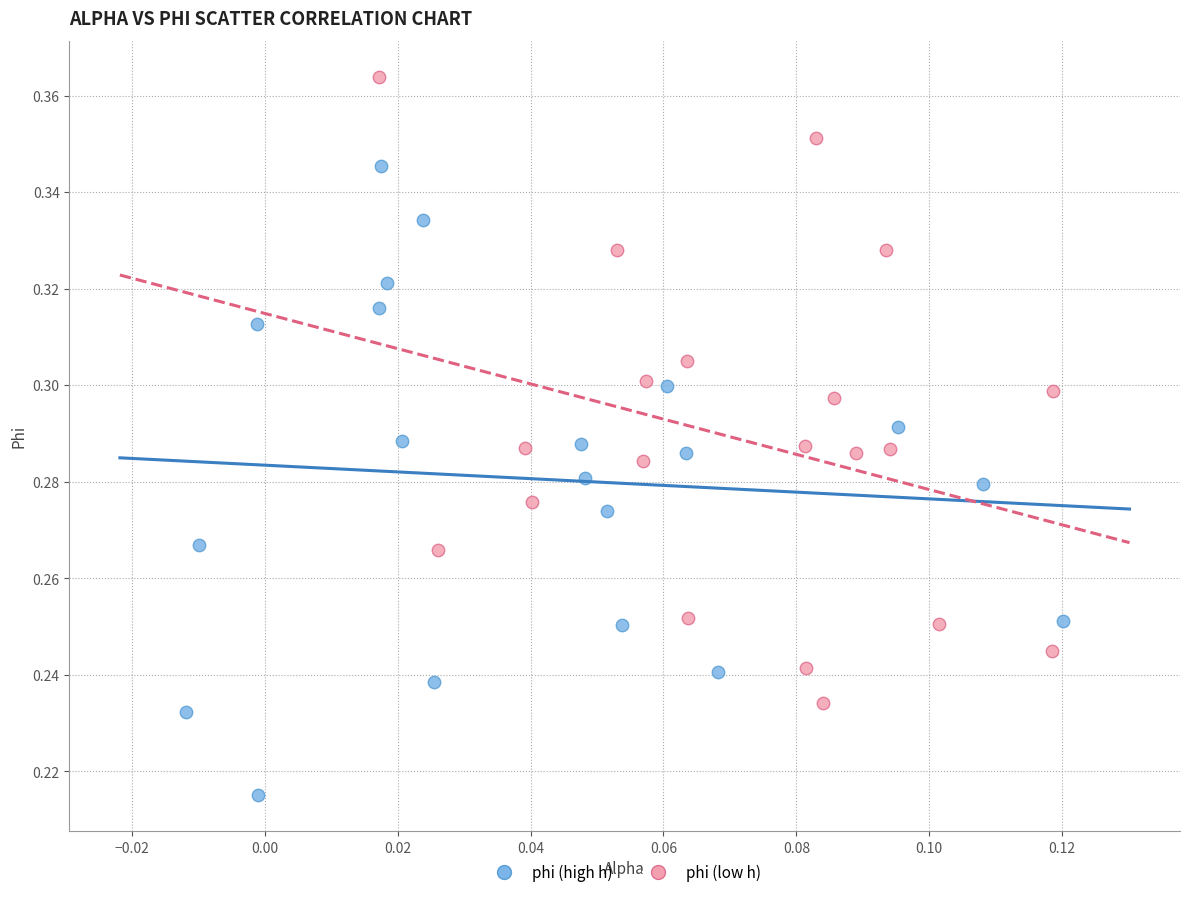

Which series reaches the maximum Y coordinate?

phi (low h)